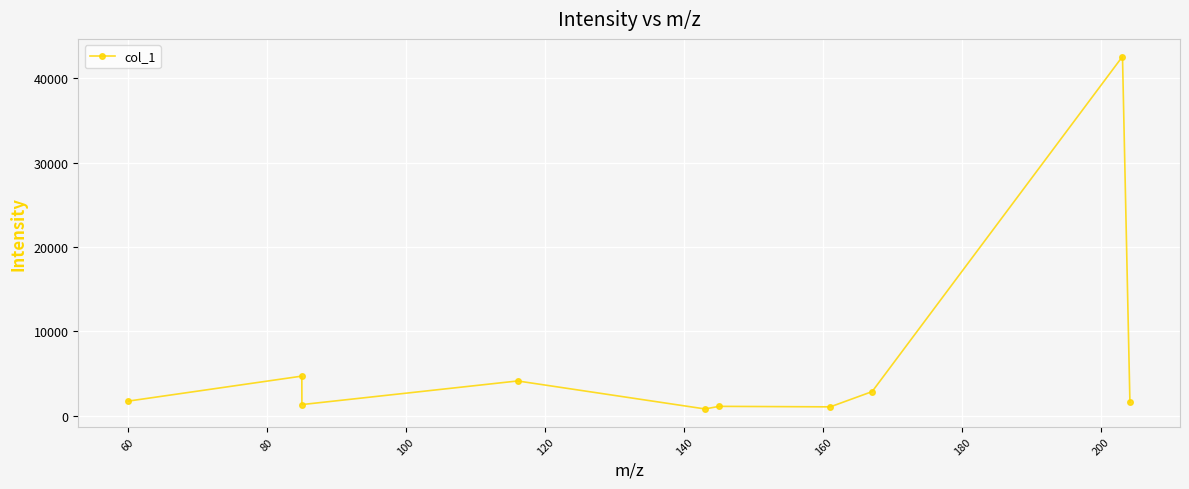

What is the sum of all values?

61861.8